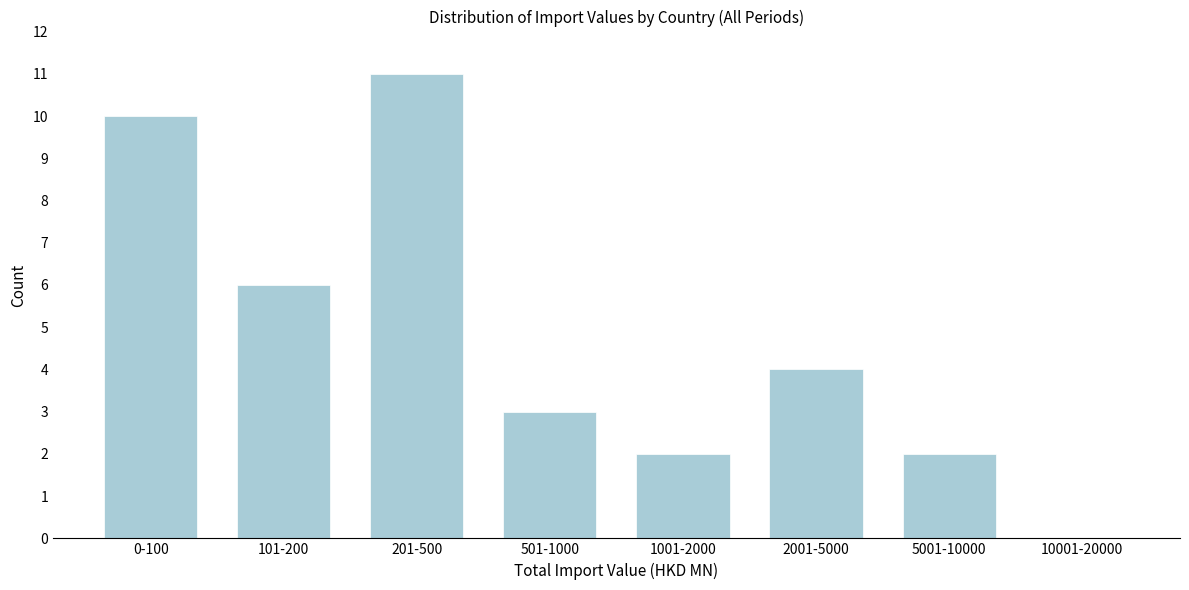

Reading left to right, transcribe all the data shown in this chart.

0-100=10	101-200=6	201-500=11	501-1000=3	1001-2000=2	2001-5000=4	5001-10000=2	10001-20000=0